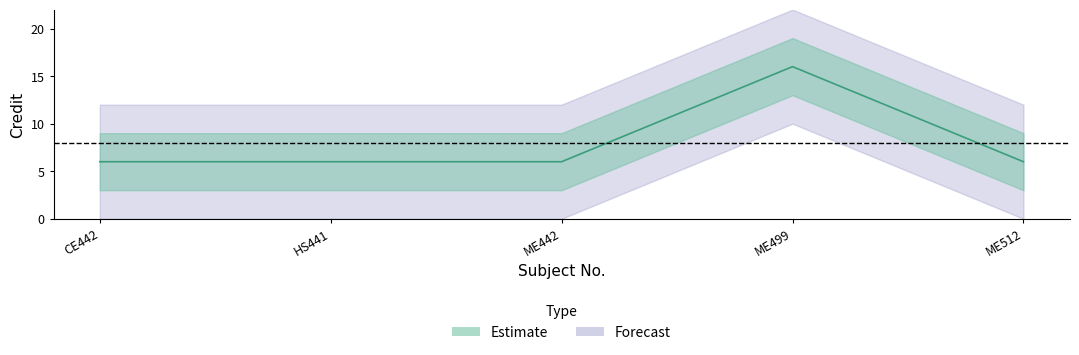

What is the value of the 3rd point from the left?

6